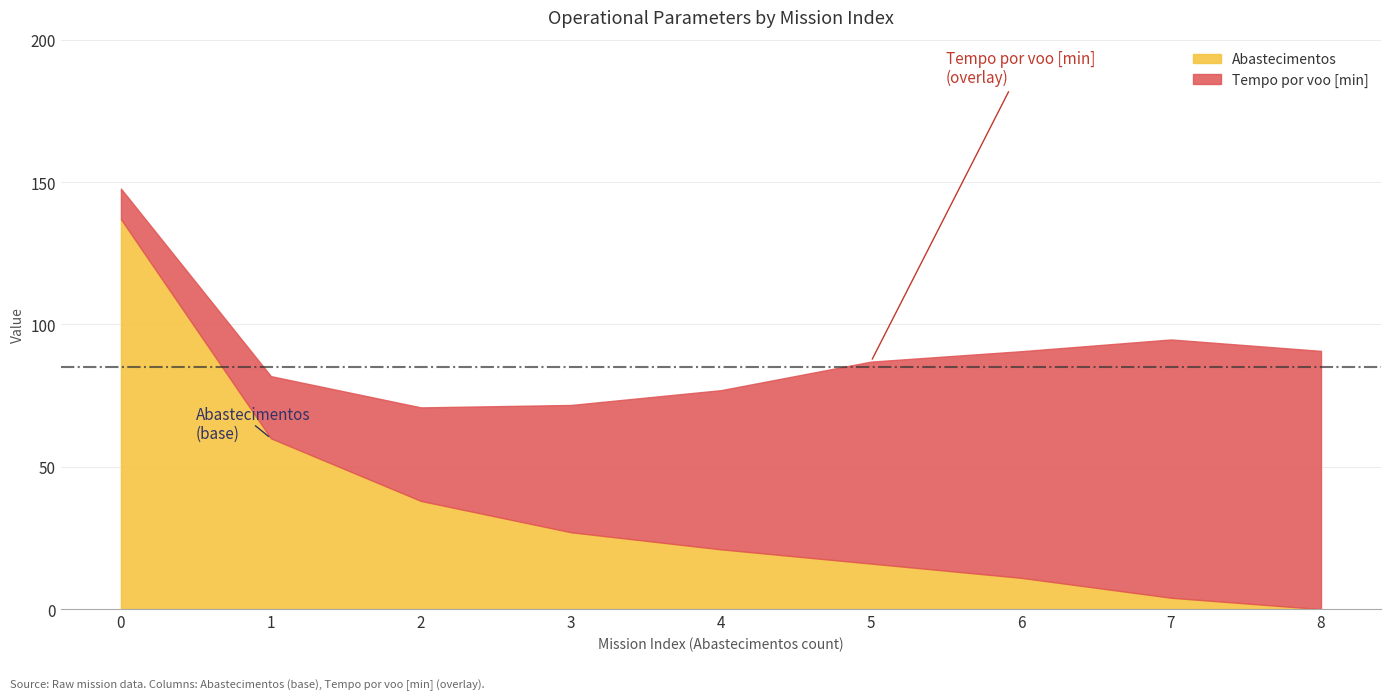

Which label corresponds to the smallest value in the chart?

8